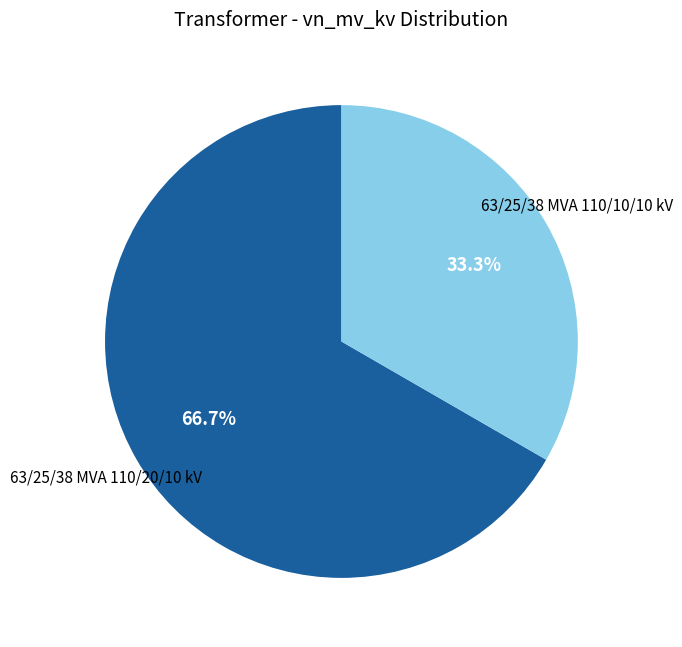

To the nearest percent, what portion does 63/25/38 MVA 110/10/10 kV represent?

33%